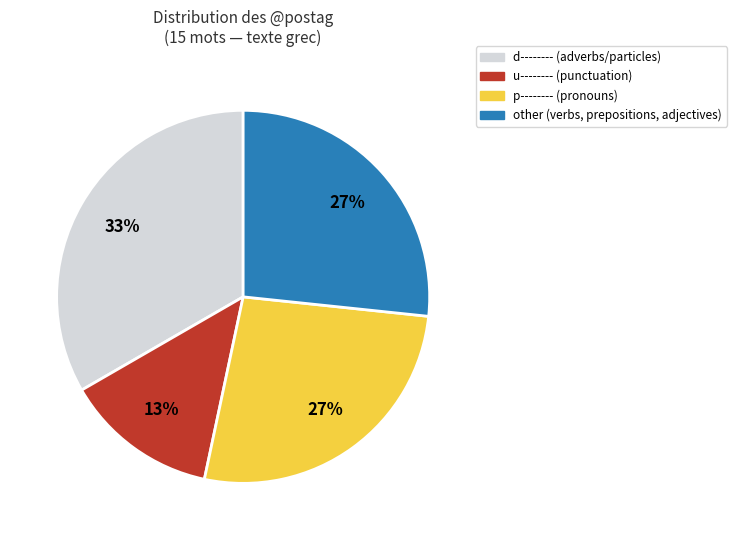

To the nearest percent, what is the average slice percentage?

25%